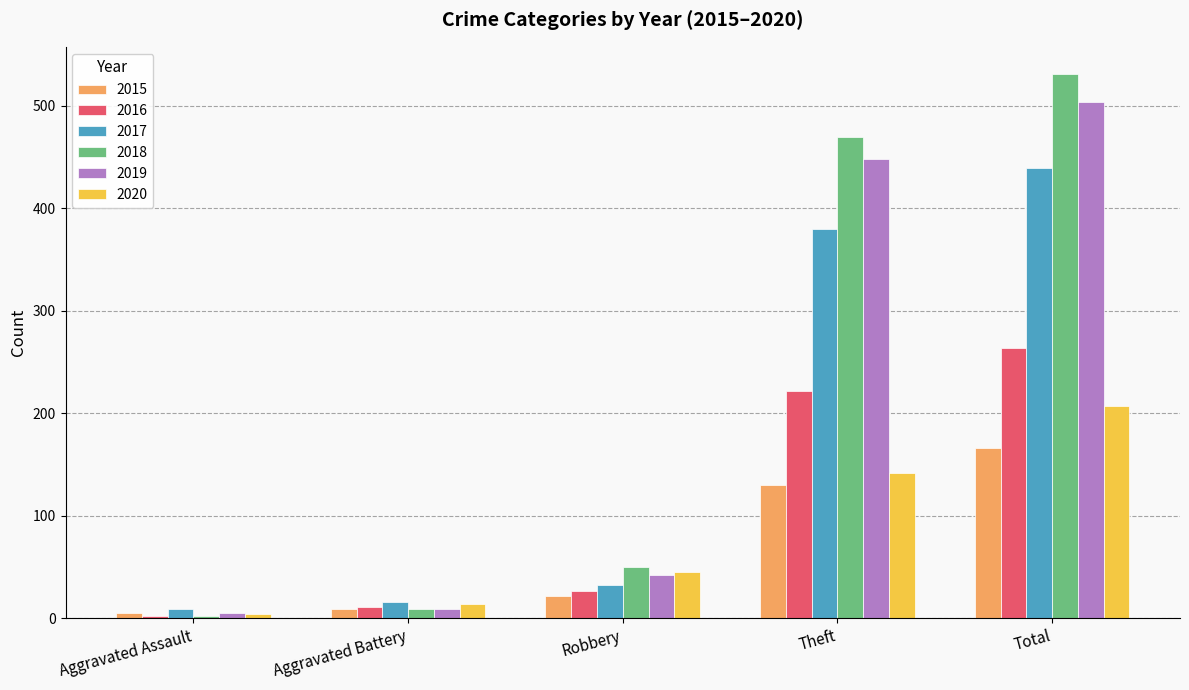

How many data points in 2020 are less than 45?

2